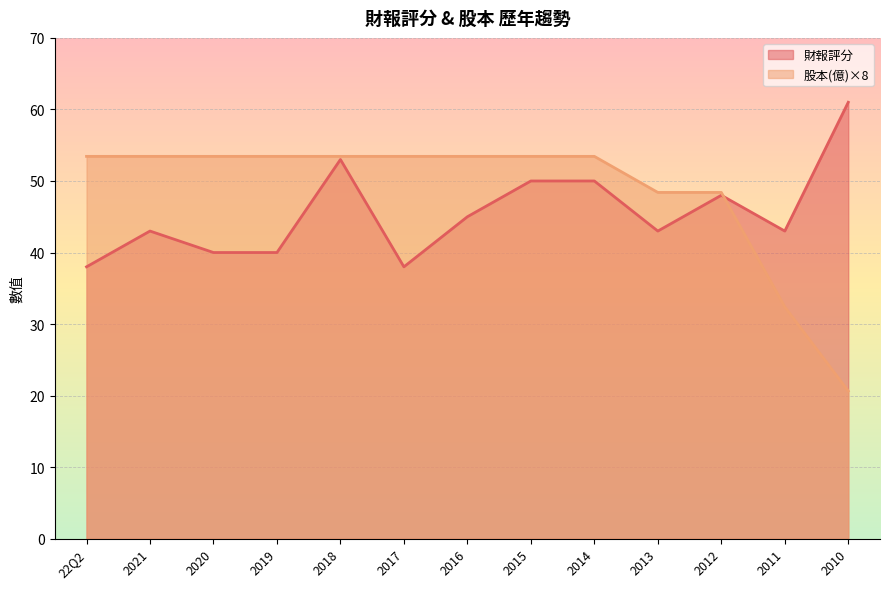

What is the difference between the 股本(億) values at 2018 and 2011?

21.0